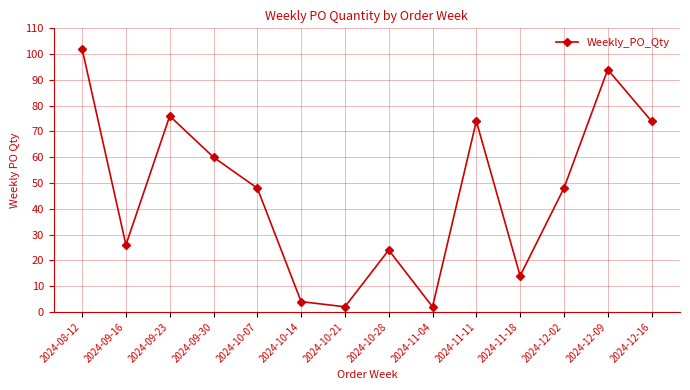

The chart shows a value of 64 at 2024-12-02. True or false?

False